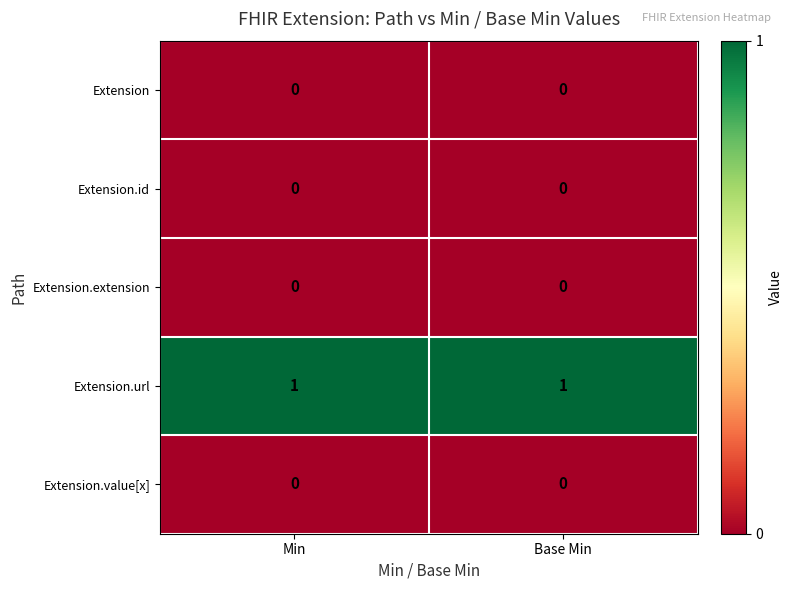

What is the spread (max minus min) of values at Min?

1